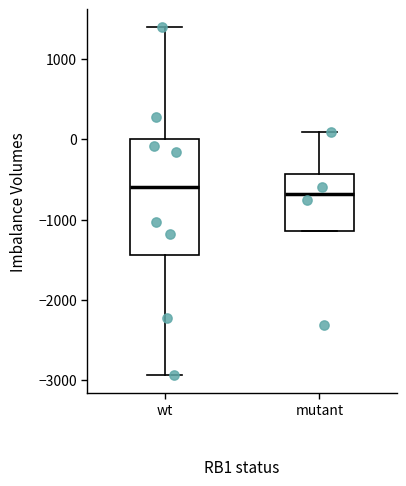

Reading left to right, transcribe this box plot: for each box, give where its median line is, the range the box spans, and where its two whiskers end, as read against the y-axis. The values are not printed on the chart, so give them approximately, as read against the axis.

wt: median -600, box -1400 to 0, whiskers -2900 to 1400
mutant: median -700, box -1100 to -400, whiskers -1100 to 100